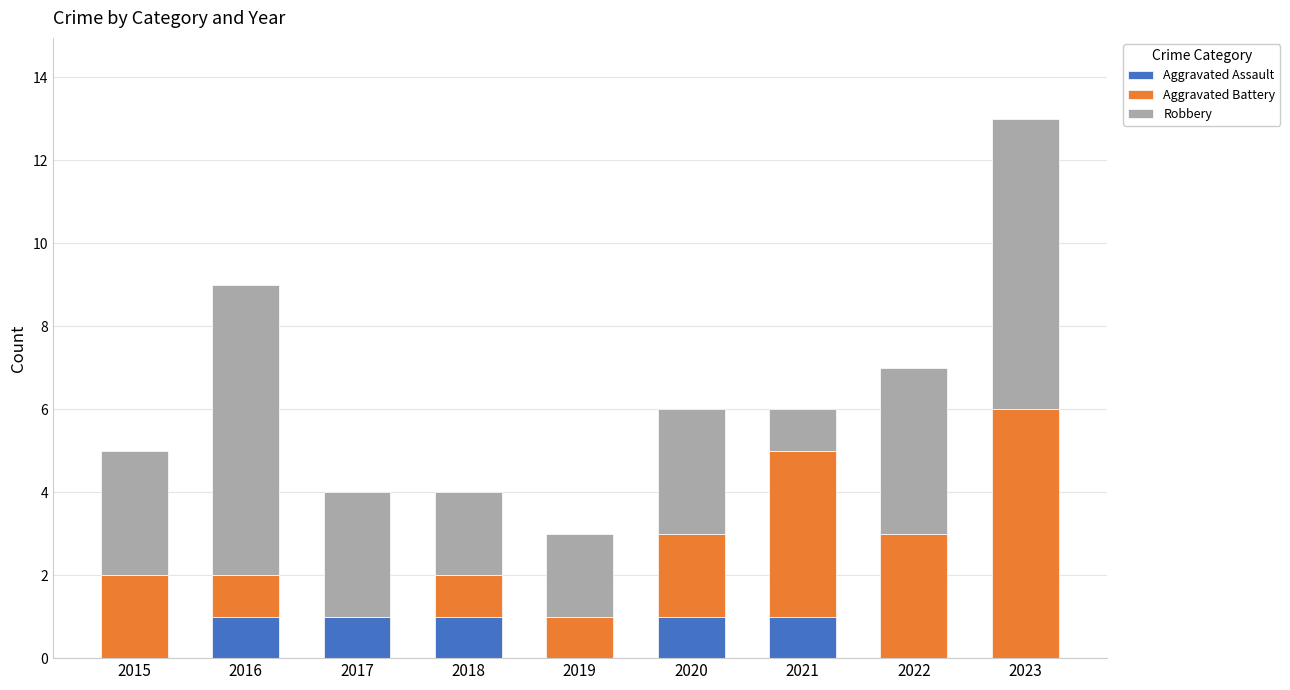

Reading left to right, transcribe the values for Aggravated Assault.

2015=0	2016=1	2017=1	2018=1	2019=0	2020=1	2021=1	2022=0	2023=0